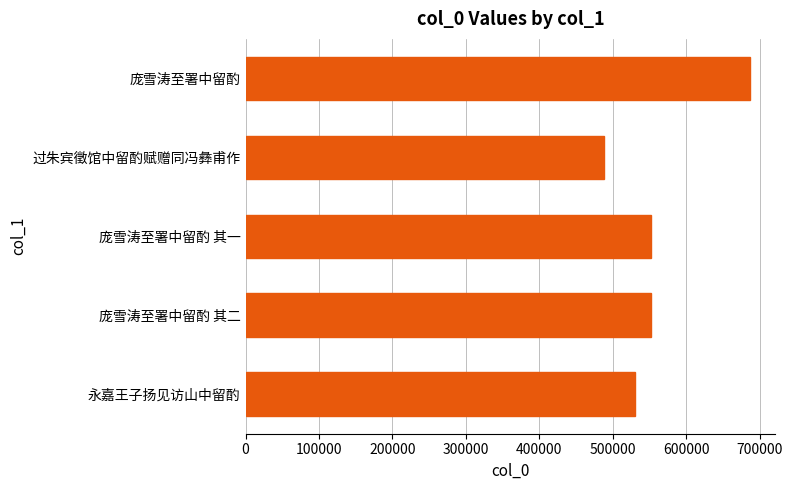

What is the change in value from 庞雪涛至署中留酌 其一 to 庞雪涛至署中留酌?

+135153